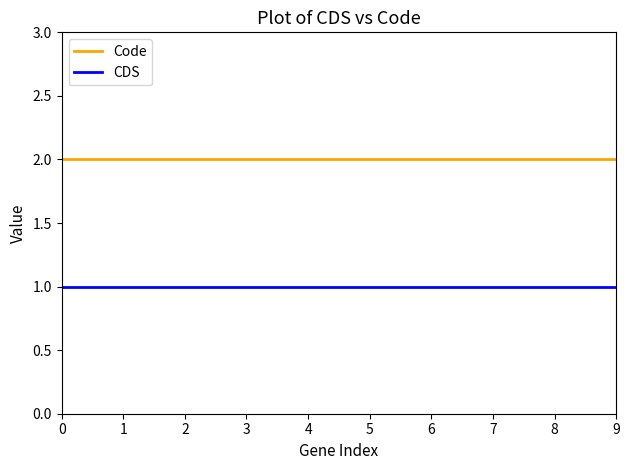

What is the sum of the CDS values at 3 and 7?

2